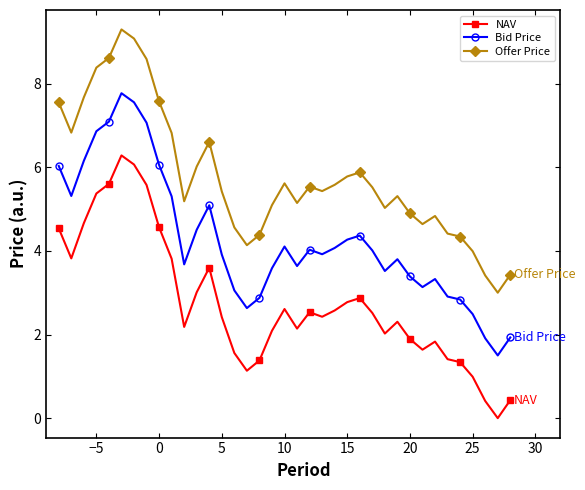

What is the greatest value displayed?

9.3